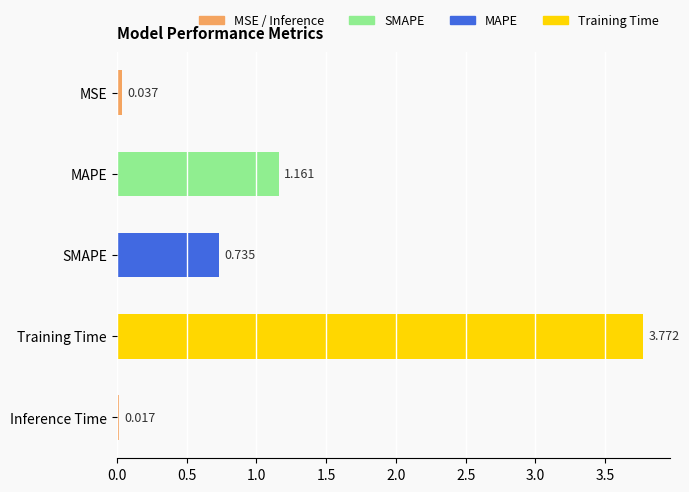

What is the label of the 2nd bar from the bottom?

Training Time